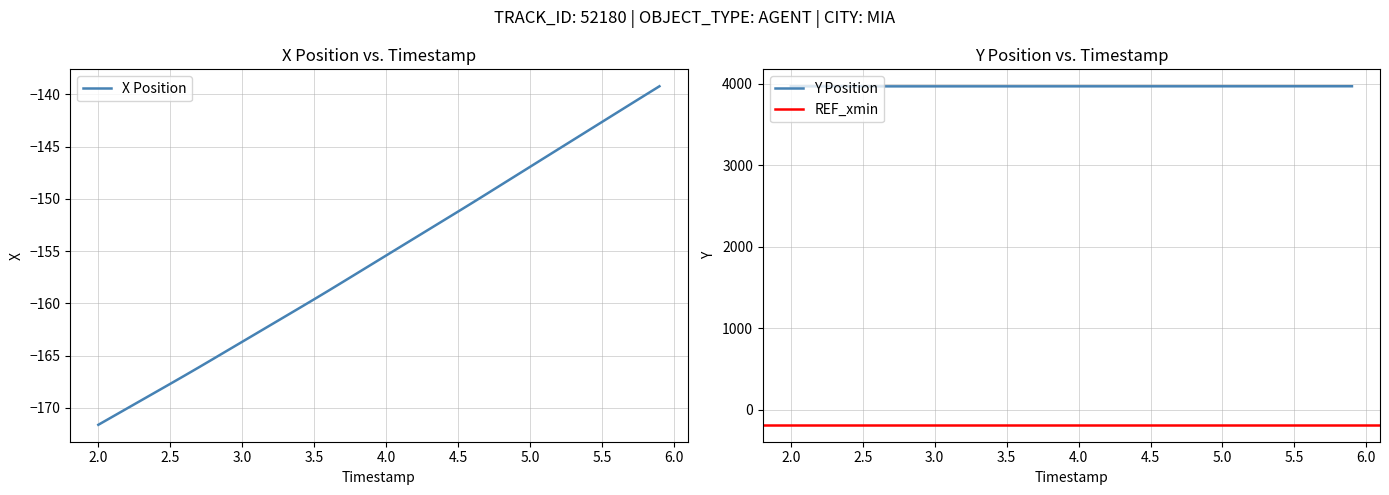

Which series has the largest range (max minus min)?

X